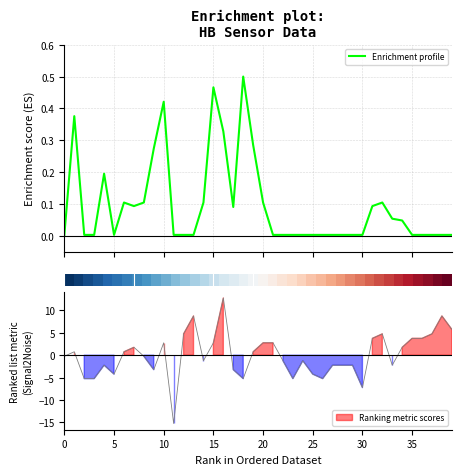

What is the label of the 37th point from the left?

36